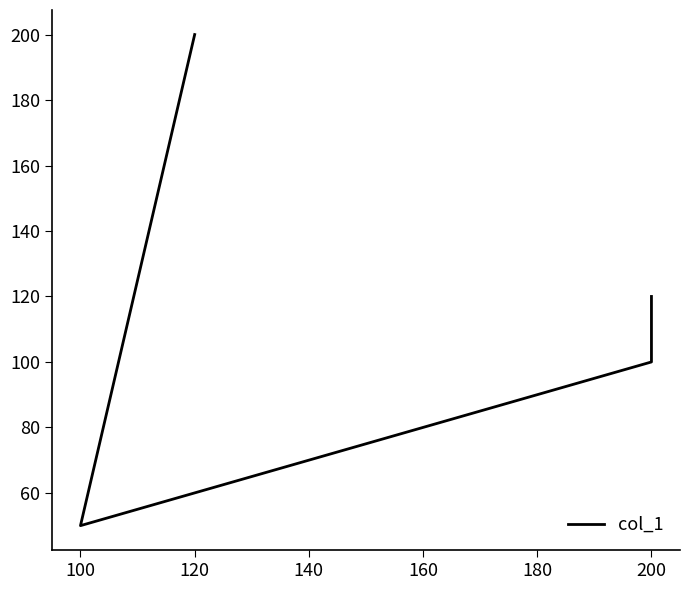

What is the average value?

118